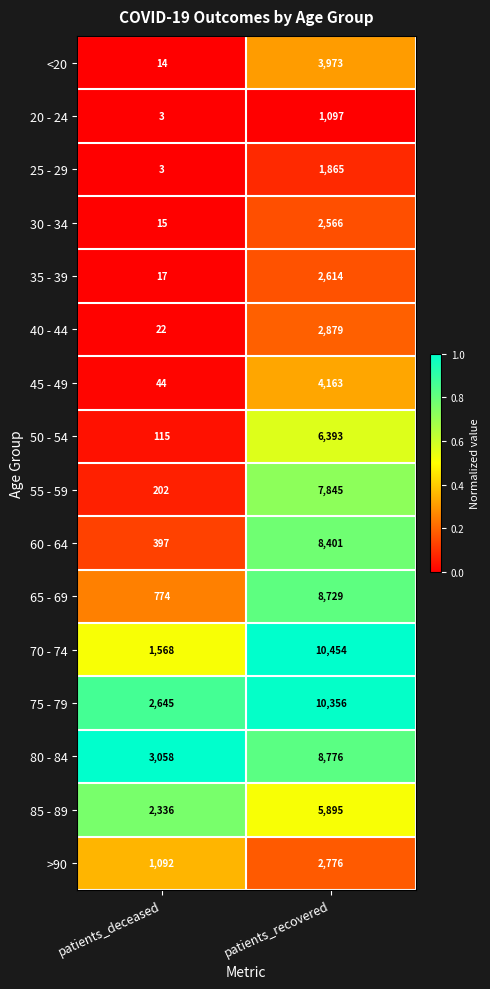

The value of 40 - 44 at patients_recovered is 4217. True or false?

False